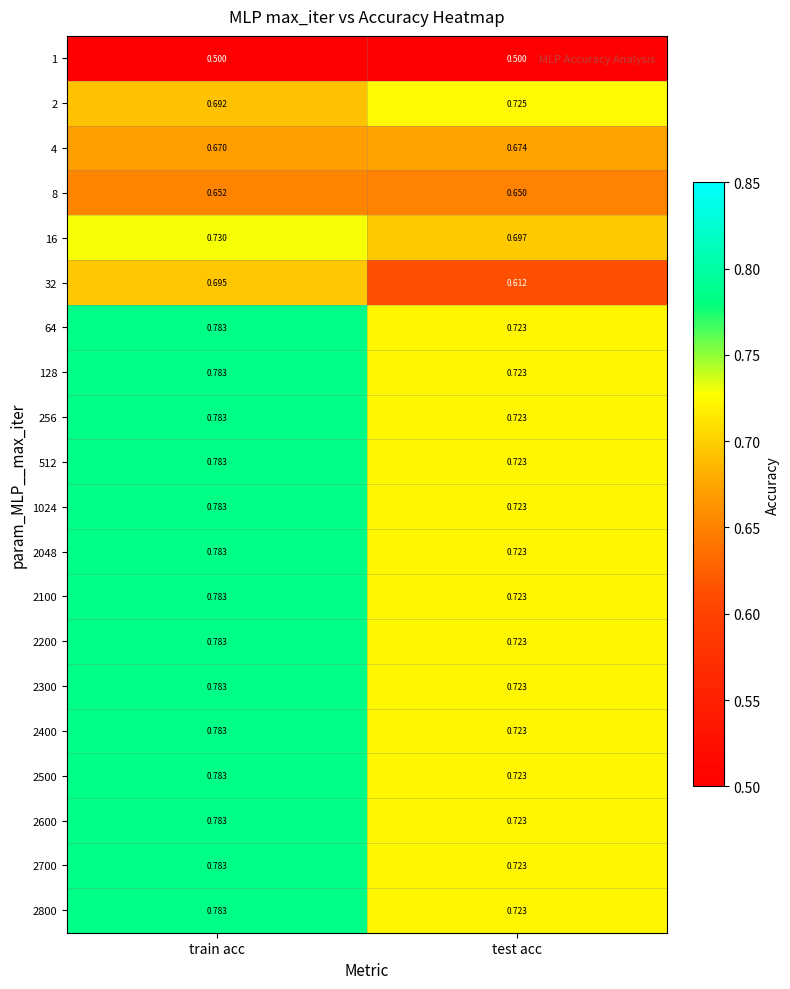

How many series are shown in this chart?

20